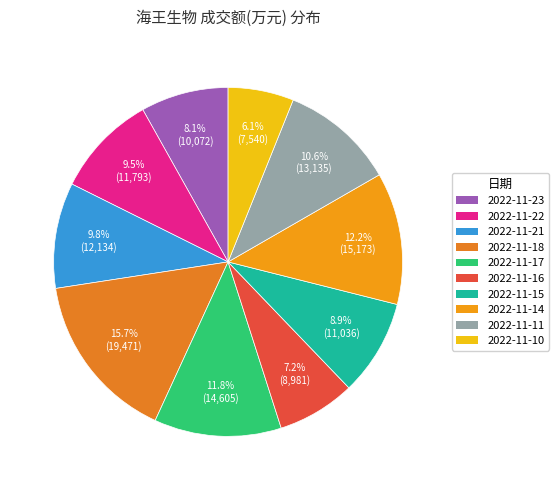

Combined, do 2022-11-10 and 2022-11-14 account for over 50%?

No